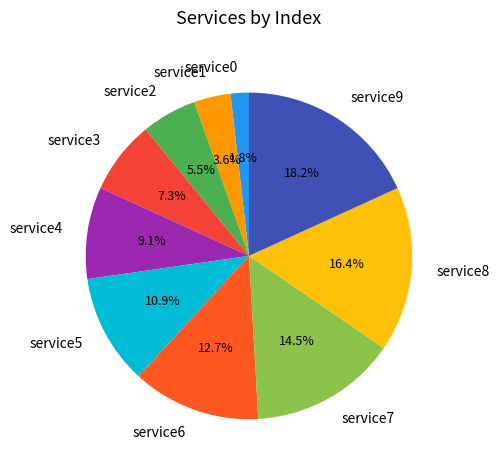

What is the smallest slice in the pie chart?

service0